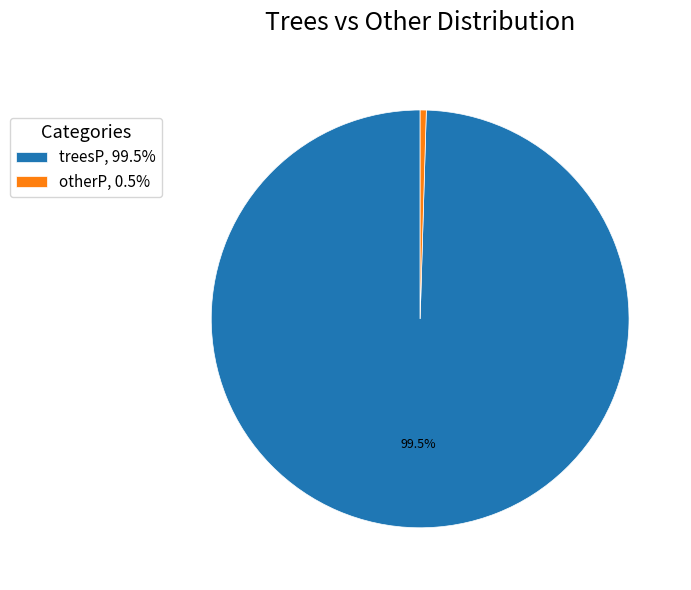

Do otherP, 0.5% and treesP, 99.5% together represent more than half of the pie?

Yes